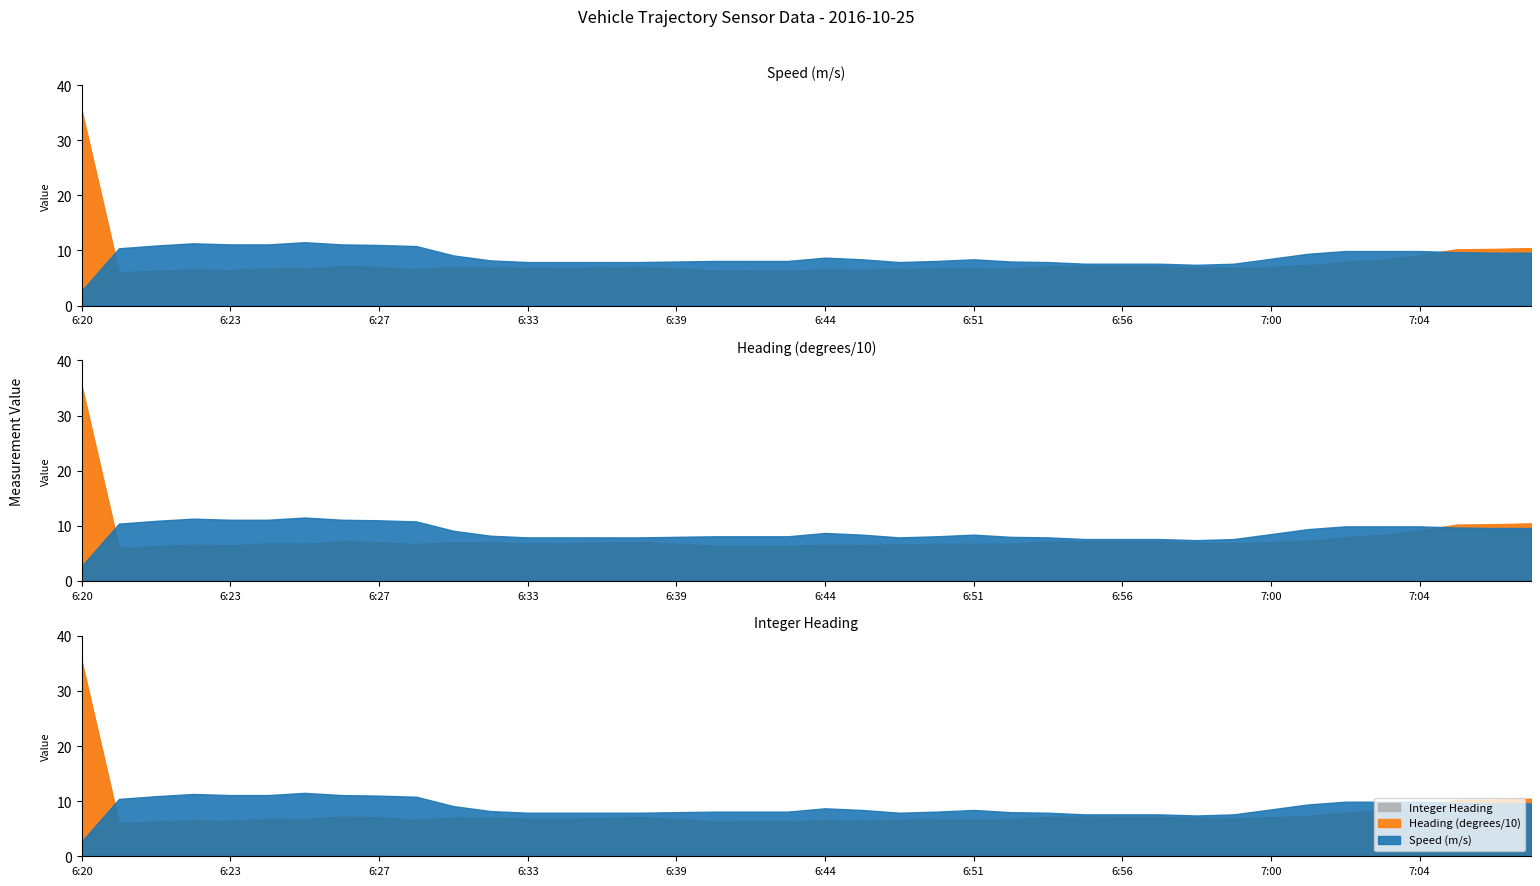

Rank the series by their maximum value, from highest to lowest.

Heading (degrees/10), Integer Heading, Speed (m/s)